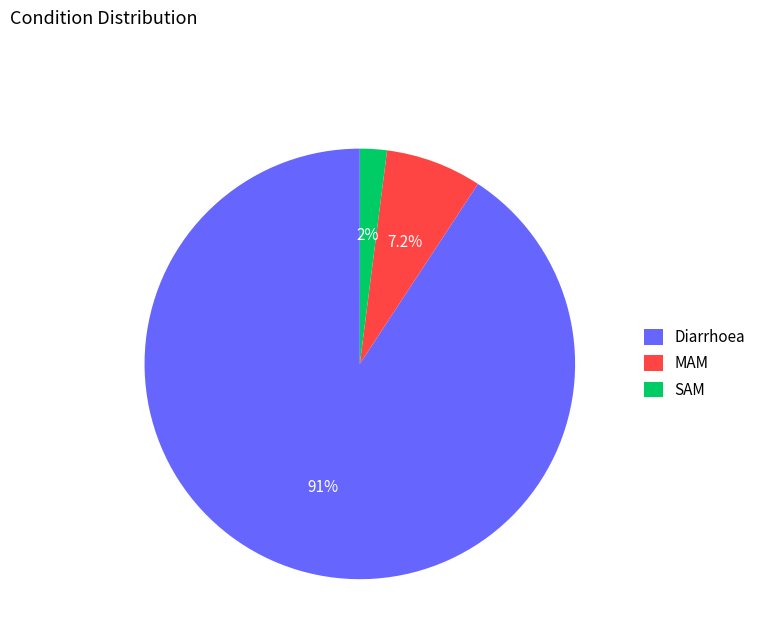

Rank the categories by value from highest to lowest.

Diarrhoea, MAM, SAM